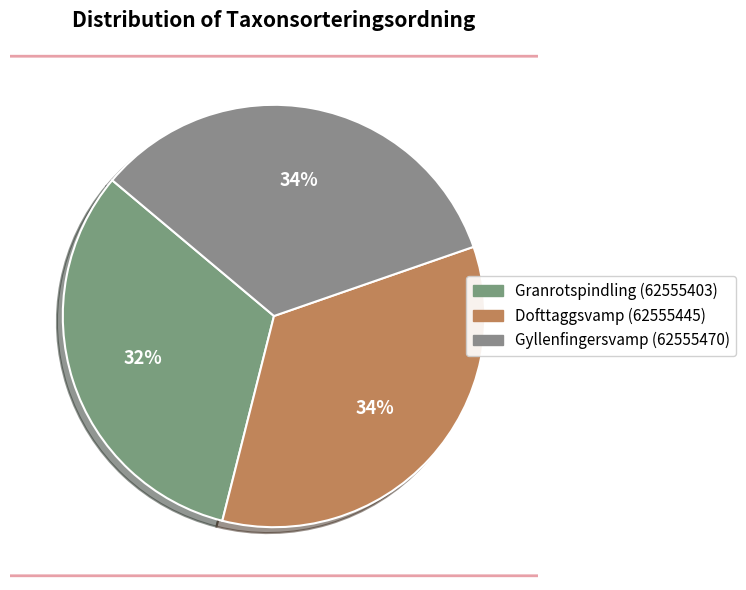

How many slices are in this pie chart?

3